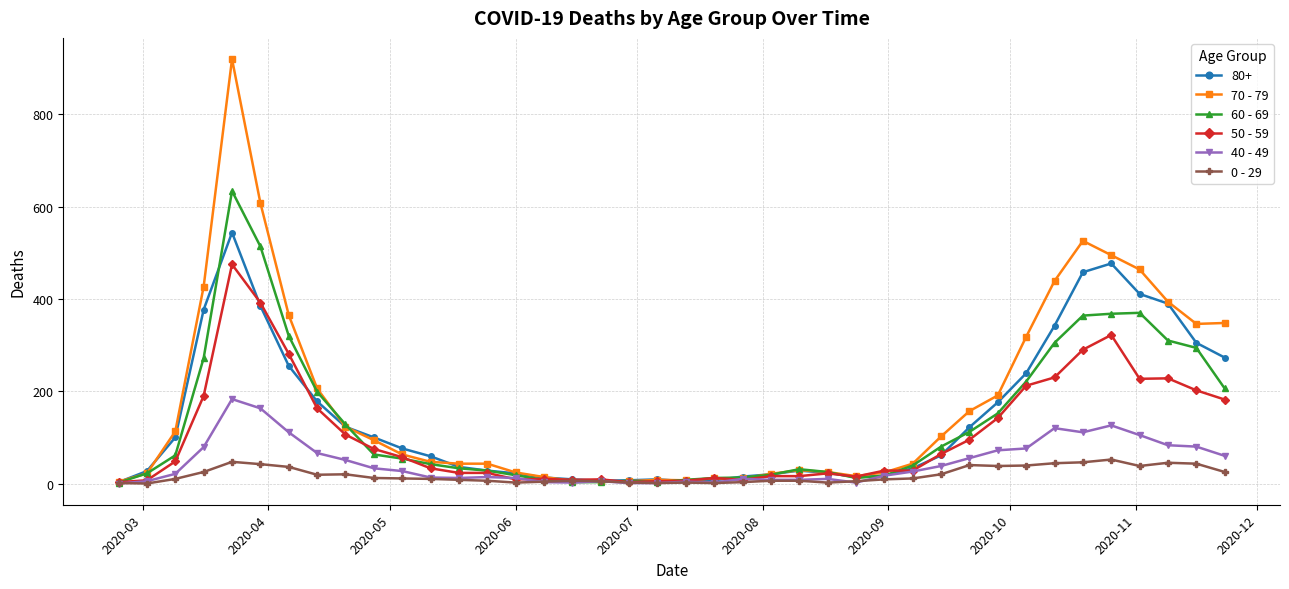

Which series has the largest range (max minus min)?

70 - 79